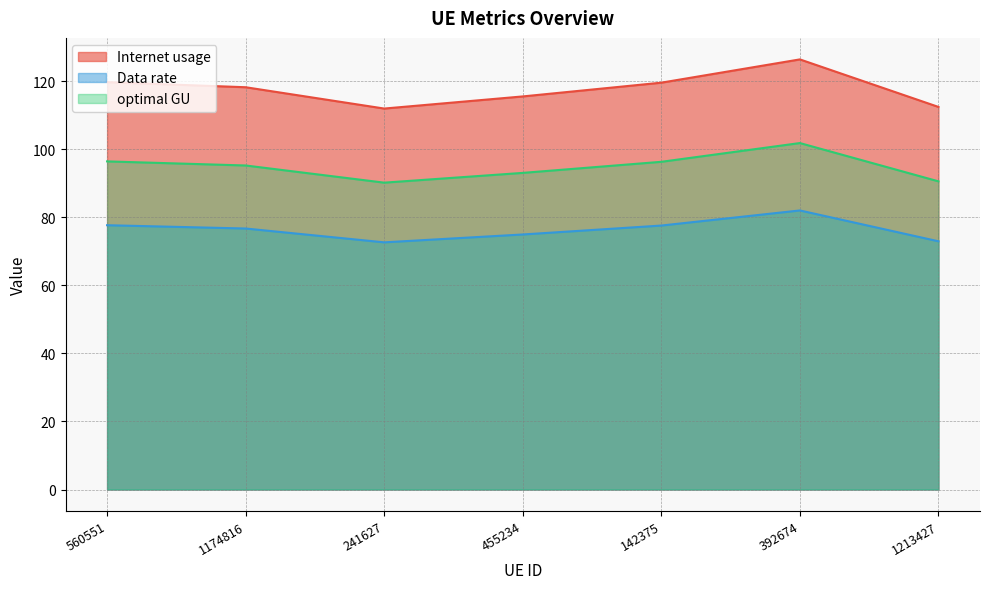

Reading right to left, extract all data points from this chart.

Internet usage: 1213427=112.4	392674=126.4	142375=119.6	455234=115.5	241627=111.9	1174816=118.2	560551=119.7
Data rate: 1213427=72.9	392674=82.0	142375=77.6	455234=74.9	241627=72.6	1174816=76.7	560551=77.7
optimal GU: 1213427=90.6	392674=101.8	142375=96.3	455234=93.0	241627=90.2	1174816=95.2	560551=96.4